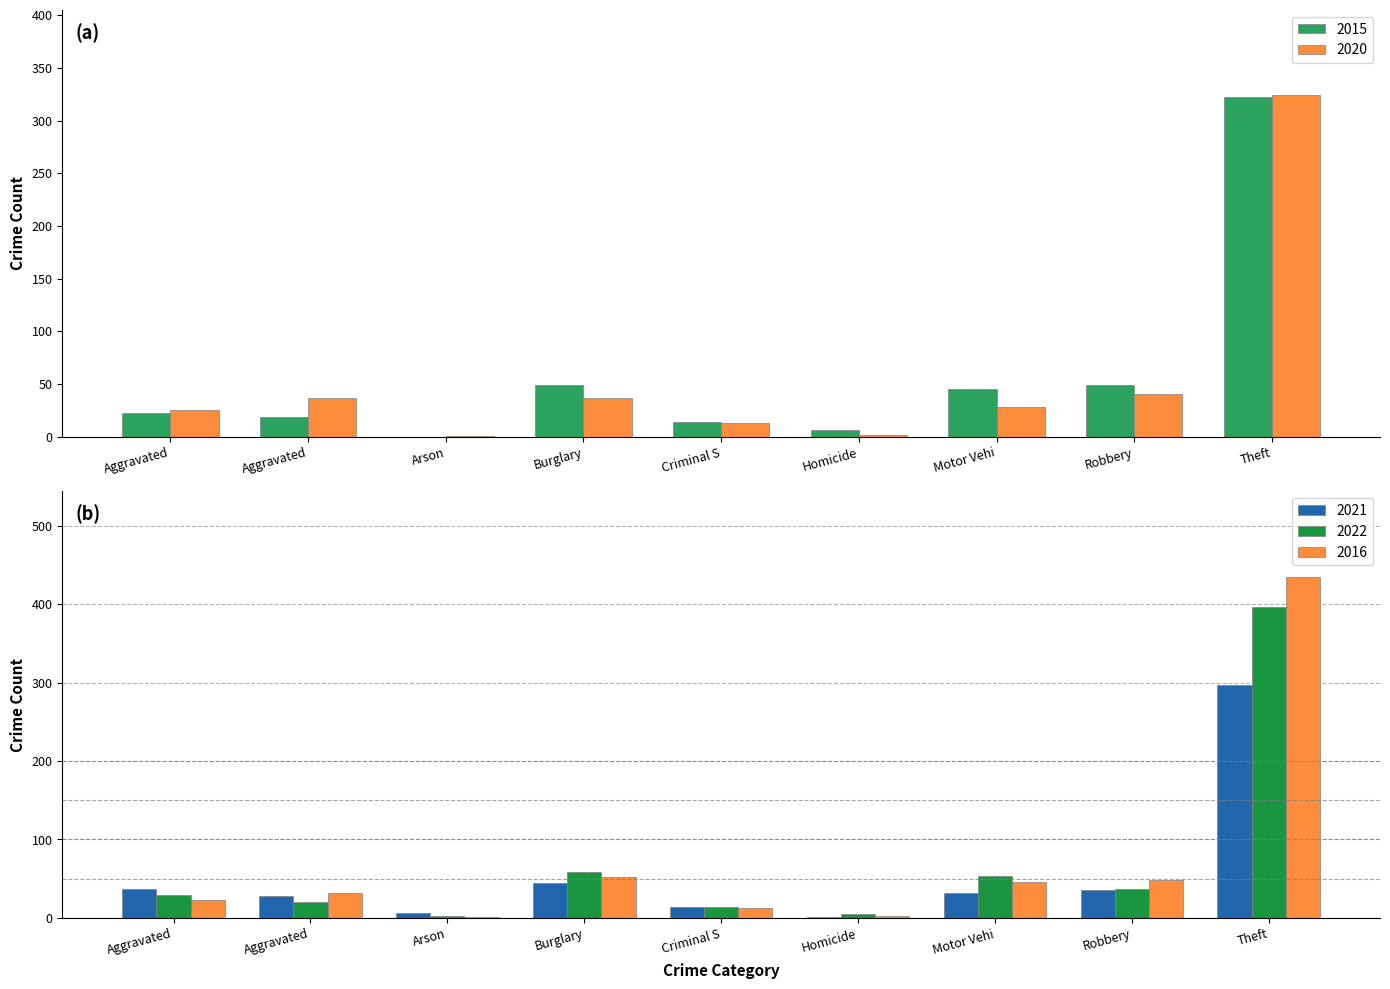

Which label corresponds to the largest value in the chart?

Theft